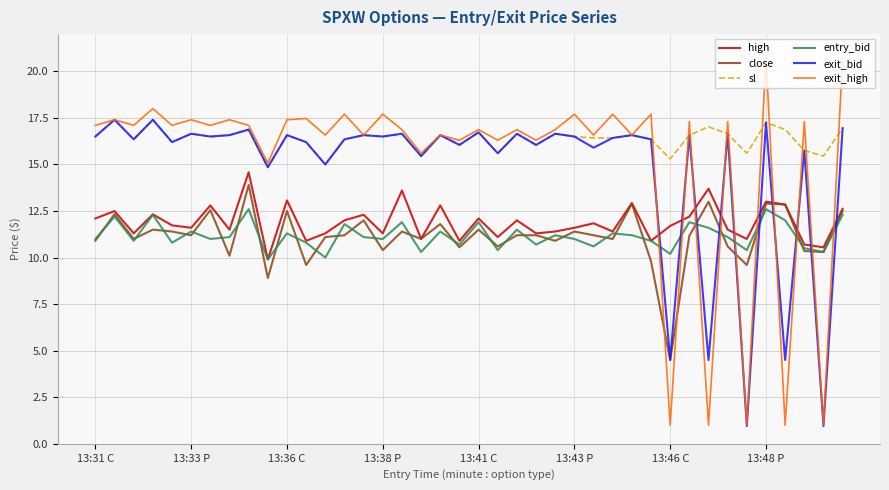

True or false: high and sl cross at least once.

False